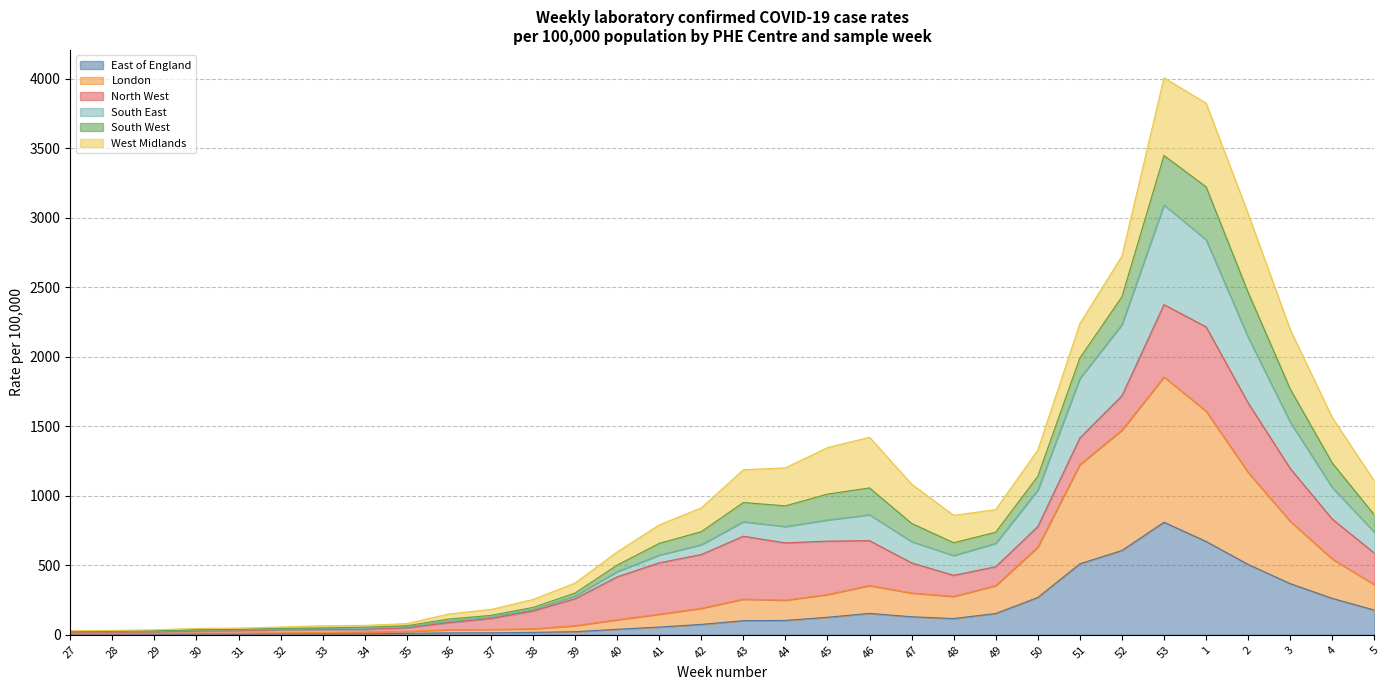

What is the total value across all series at 44?

1201.7